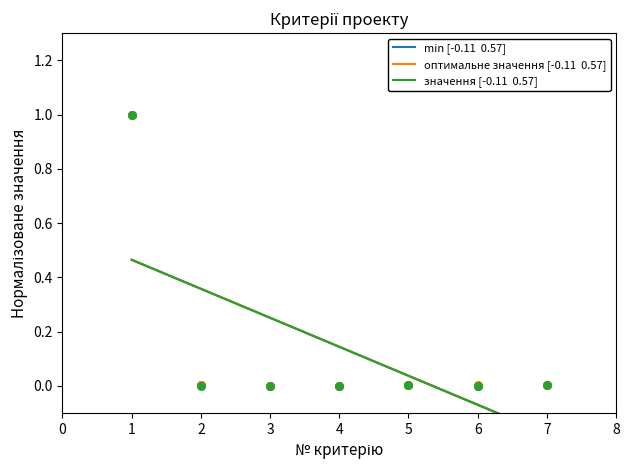

What is the total value across all series at 1?

3.0